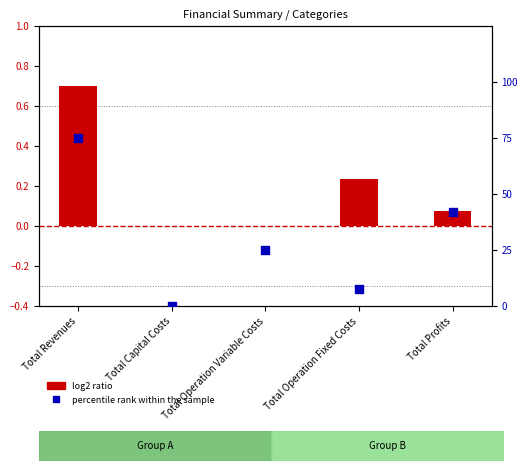

Which series has the widest spread of Y values?

percentile rank within the sample